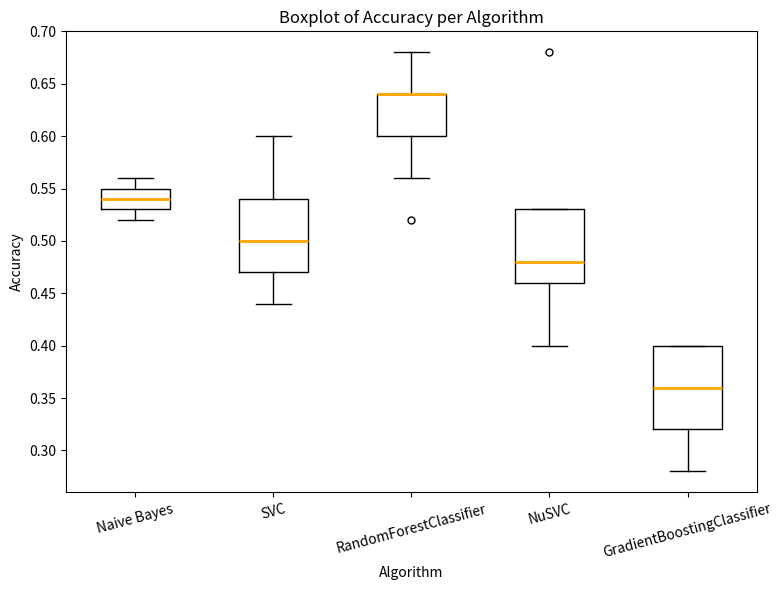

Reading left to right, read every box against the y-axis: the position of its median line, the range the box covers, and the ends of its whiskers. The values are not printed on the chart, so give them approximately, as read against the axis.

Naive Bayes: median 0.54, box 0.53 to 0.55, whiskers 0.52 to 0.56
SVC: median 0.50, box 0.47 to 0.54, whiskers 0.44 to 0.60
RandomForestClassifier: median 0.64 (drawn on the box's upper edge), box 0.60 to 0.64, whiskers 0.56 to 0.68
NuSVC: median 0.48, box 0.46 to 0.53, whiskers 0.40 to 0.53
GradientBoostingClassifier: median 0.36, box 0.32 to 0.40, whiskers 0.28 to 0.40